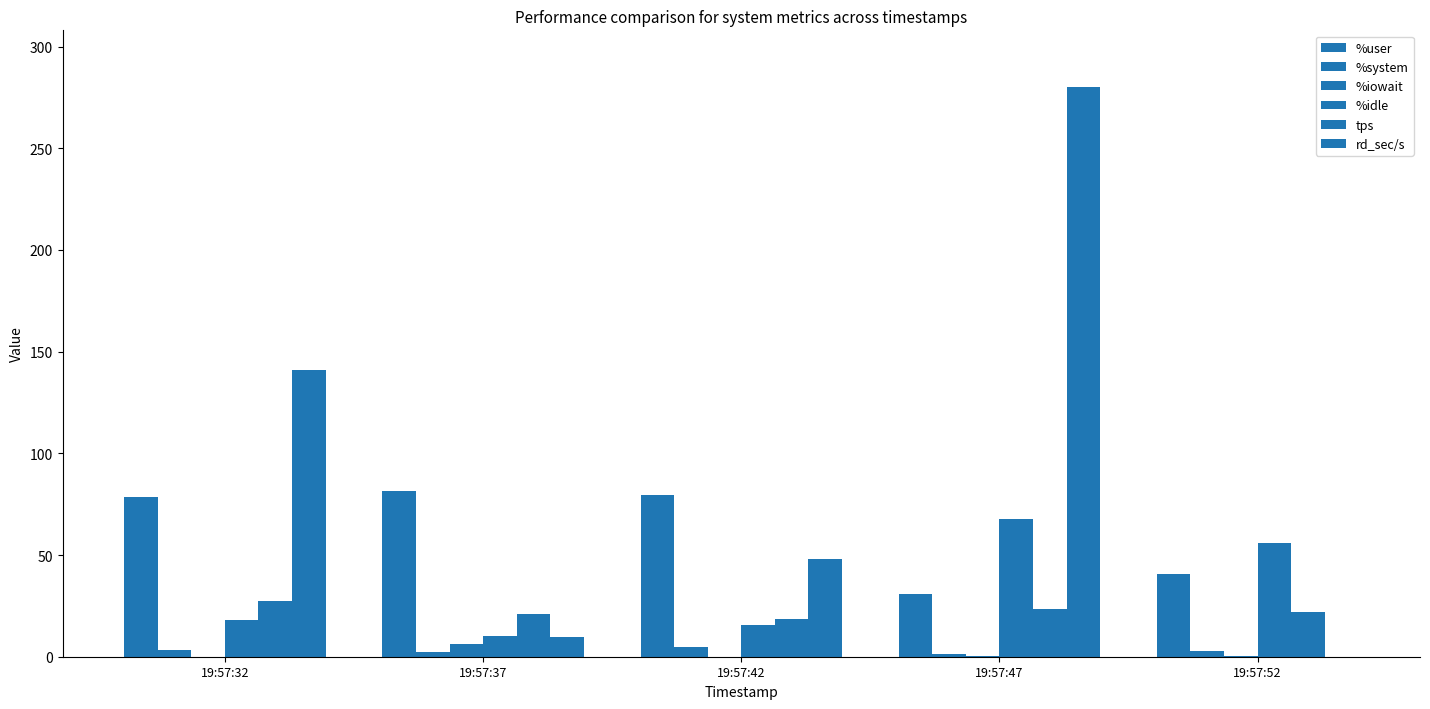

How many series are shown in this chart?

6